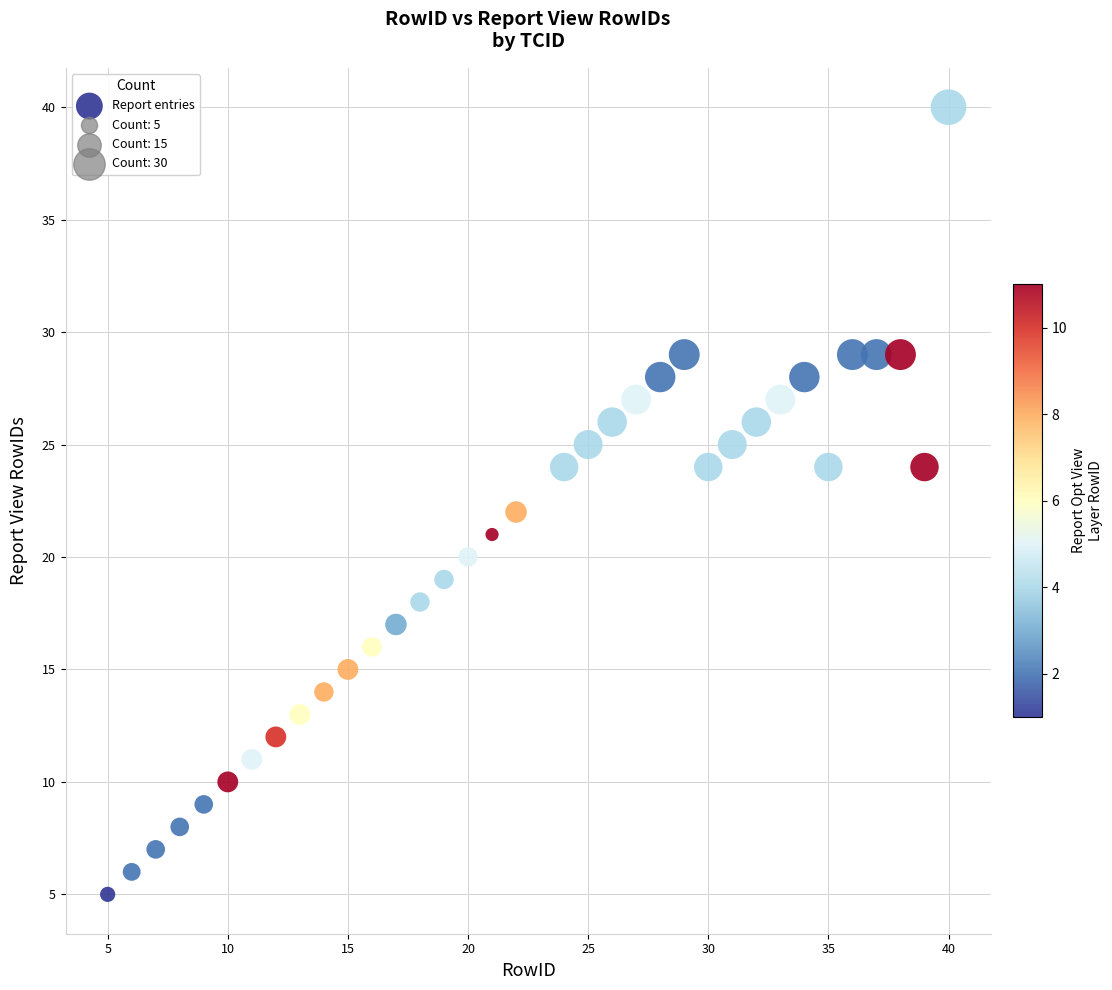

What is the range of Y values (max minus min)?

35